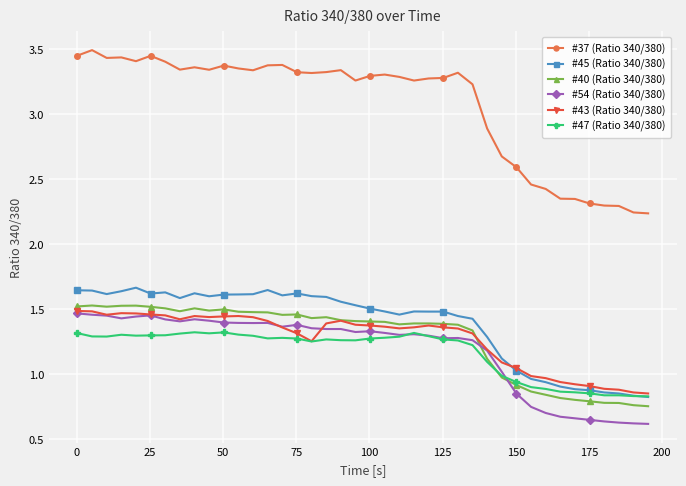

Which series has the widest spread of values?

#37 (Ratio 340/380)